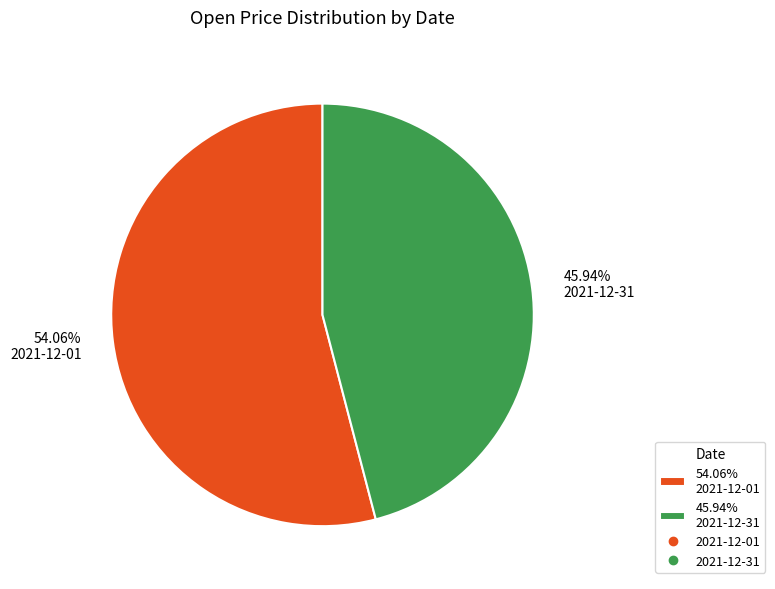

Does any single category account for the majority?

Yes